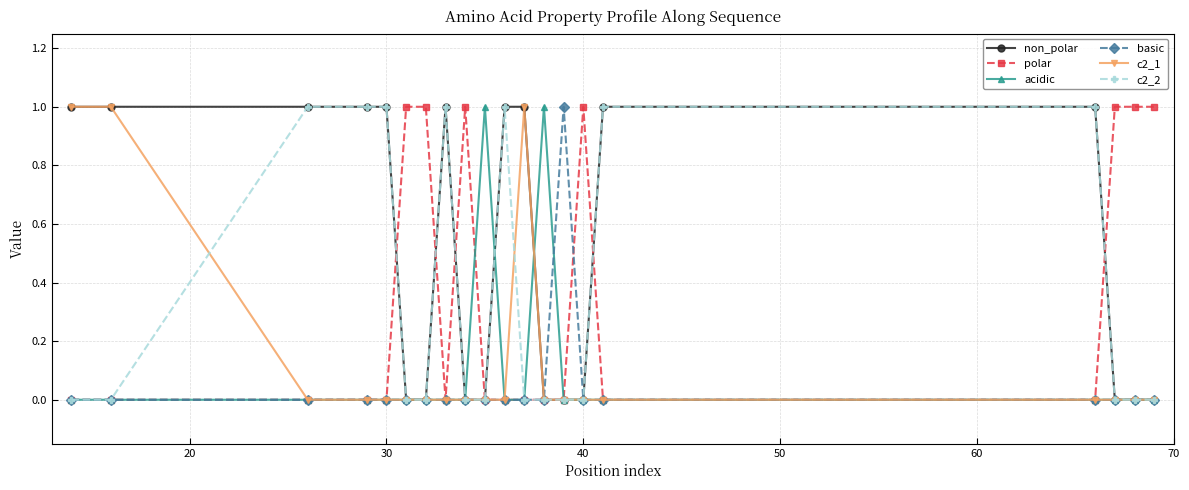

True or false: acidic has more than 1 points higher than both neighbors.

True